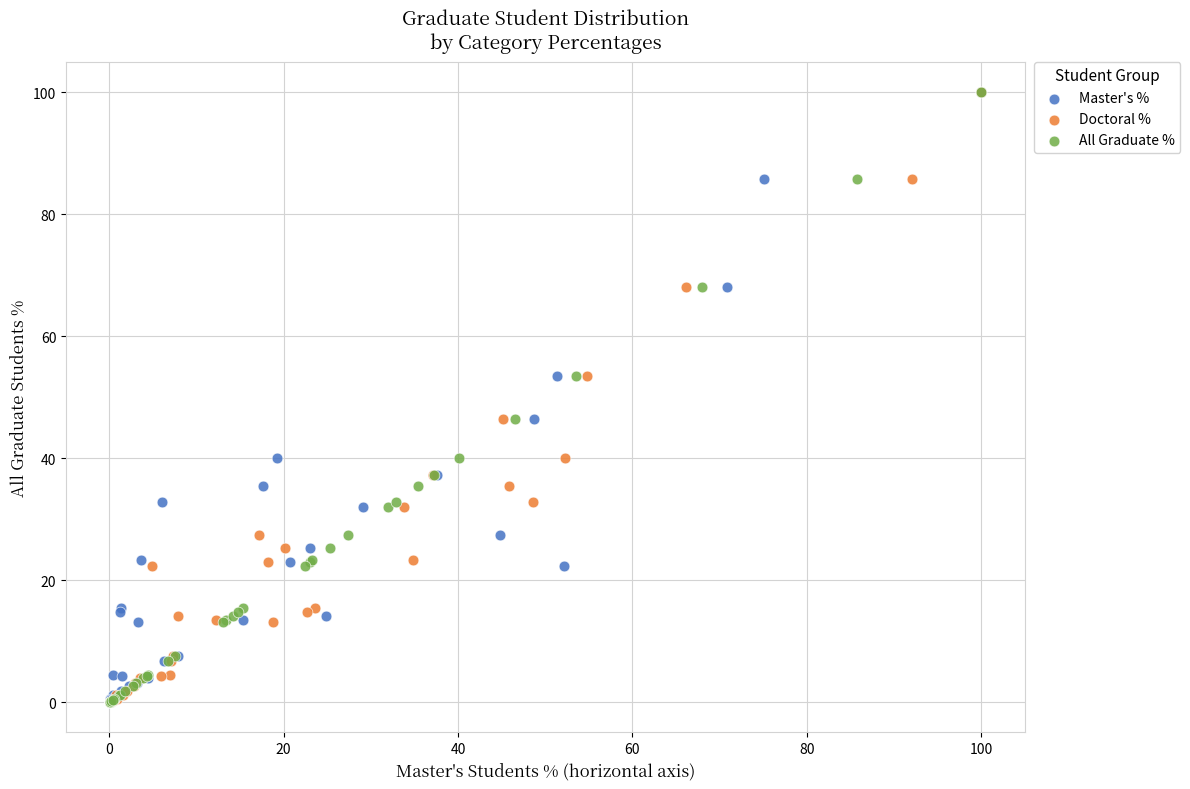

What are all the series names shown in the legend?

Master's %, Doctoral %, All Graduate %